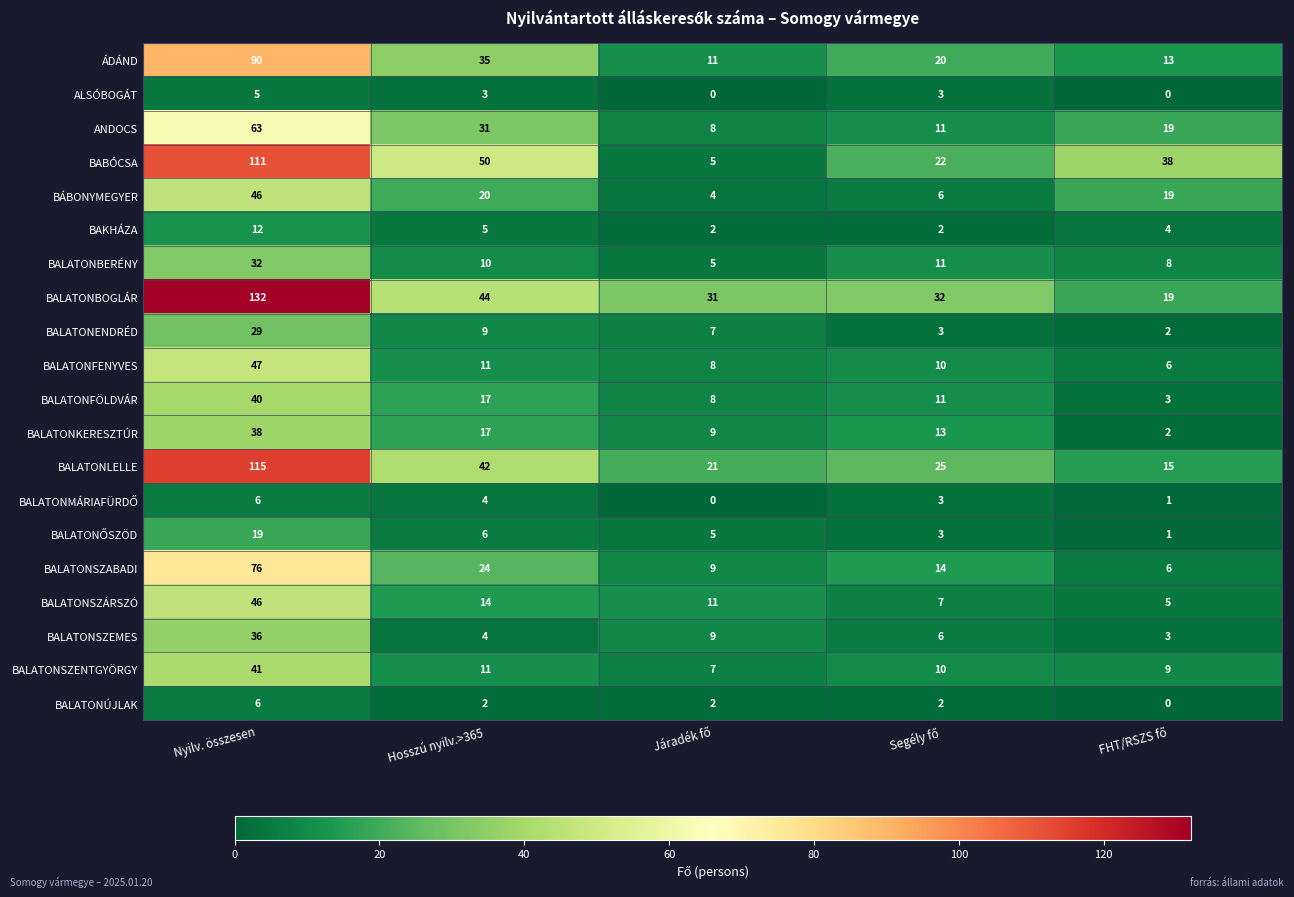

What is the sum of all BALATONFENYVES values?

82